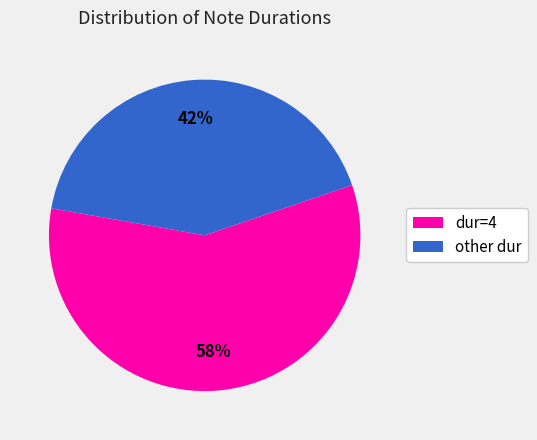

To the nearest percent, what is the average slice percentage?

50%